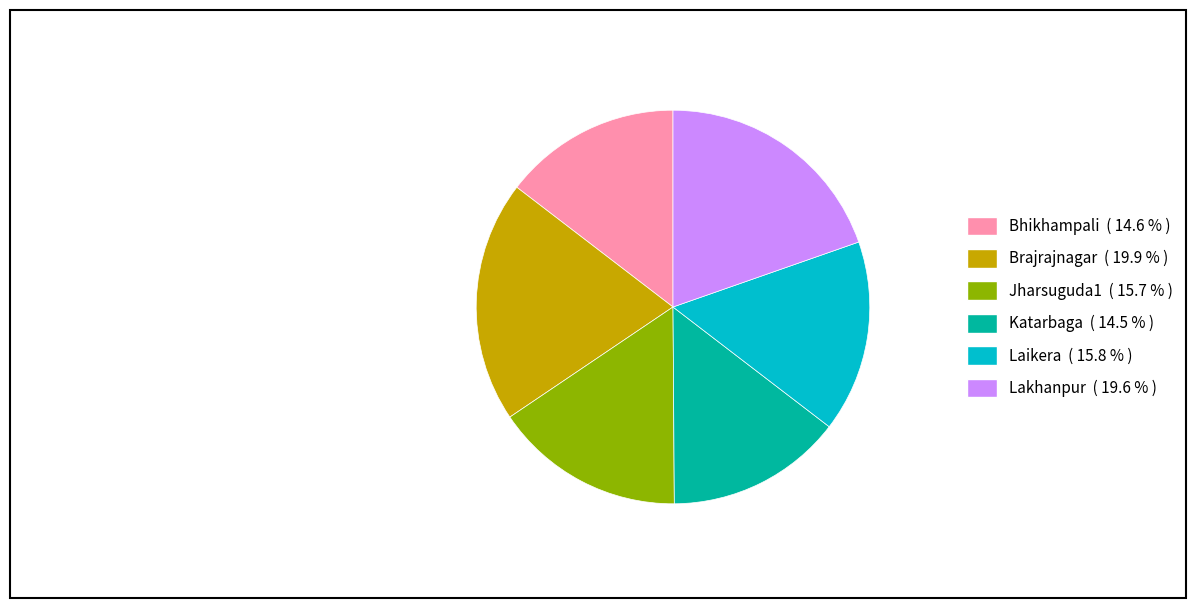

Is it true that Brajrajnagar is 25% of the pie?

False